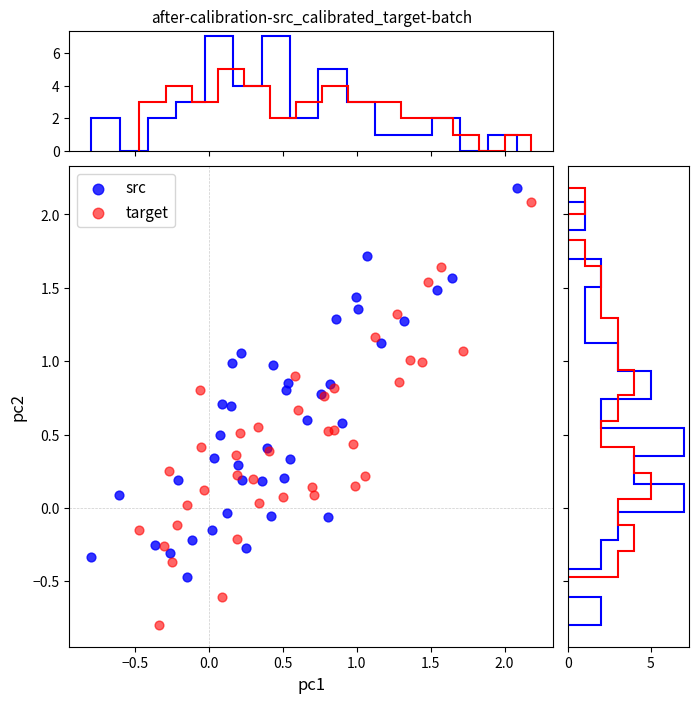

Which series reaches the minimum Y coordinate?

target